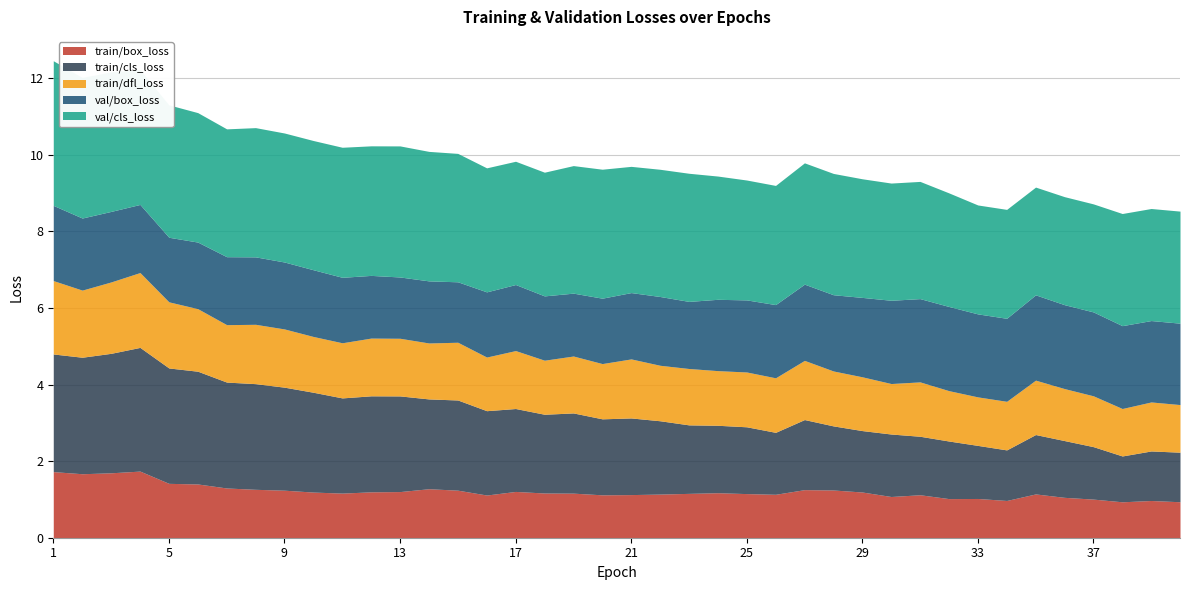

Reading left to right, list all the values displayed in this chart.

train/box_loss: 1=1.7	2=1.7	3=1.7	4=1.7	5=1.4	6=1.4	7=1.3	8=1.3	9=1.2	10=1.2	11=1.2	12=1.2	13=1.2	14=1.3	15=1.2	16=1.1	17=1.2	18=1.2	19=1.2	20=1.1	21=1.1	22=1.1	23=1.2	24=1.2	25=1.2	26=1.1	27=1.3	28=1.2	29=1.2	30=1.1	31=1.1	32=1.0	33=1.0	34=1.0	35=1.1	36=1.1	37=1.0	38=0.9	39=1.0	40=0.9
train/cls_loss: 1=3.1	2=3.0	3=3.1	4=3.2	5=3.0	6=2.9	7=2.8	8=2.8	9=2.7	10=2.6	11=2.5	12=2.5	13=2.5	14=2.3	15=2.4	16=2.2	17=2.2	18=2.1	19=2.1	20=2.0	21=2.0	22=1.9	23=1.8	24=1.8	25=1.7	26=1.6	27=1.8	28=1.7	29=1.6	30=1.6	31=1.5	32=1.5	33=1.4	34=1.3	35=1.6	36=1.5	37=1.4	38=1.2	39=1.3	40=1.3
train/dfl_loss: 1=1.9	2=1.8	3=1.9	4=2.0	5=1.7	6=1.6	7=1.5	8=1.6	9=1.5	10=1.5	11=1.4	12=1.5	13=1.5	14=1.5	15=1.5	16=1.4	17=1.5	18=1.4	19=1.5	20=1.4	21=1.5	22=1.4	23=1.5	24=1.4	25=1.4	26=1.4	27=1.5	28=1.4	29=1.4	30=1.3	31=1.4	32=1.3	33=1.3	34=1.3	35=1.4	36=1.4	37=1.3	38=1.2	39=1.3	40=1.2
val/box_loss: 1=2.0	2=1.9	3=1.8	4=1.8	5=1.7	6=1.7	7=1.8	8=1.8	9=1.7	10=1.7	11=1.7	12=1.6	13=1.6	14=1.6	15=1.6	16=1.7	17=1.7	18=1.7	19=1.6	20=1.7	21=1.7	22=1.8	23=1.8	24=1.9	25=1.9	26=1.9	27=2.0	28=2.0	29=2.1	30=2.2	31=2.2	32=2.2	33=2.2	34=2.2	35=2.2	36=2.2	37=2.2	38=2.2	39=2.1	40=2.1
val/cls_loss: 1=3.8	2=3.7	3=3.6	4=3.5	5=3.5	6=3.4	7=3.3	8=3.4	9=3.4	10=3.4	11=3.4	12=3.4	13=3.4	14=3.4	15=3.4	16=3.2	17=3.2	18=3.2	19=3.3	20=3.4	21=3.3	22=3.3	23=3.3	24=3.2	25=3.1	26=3.1	27=3.2	28=3.2	29=3.1	30=3.1	31=3.1	32=3.0	33=2.8	34=2.8	35=2.8	36=2.8	37=2.8	38=2.9	39=2.9	40=2.9